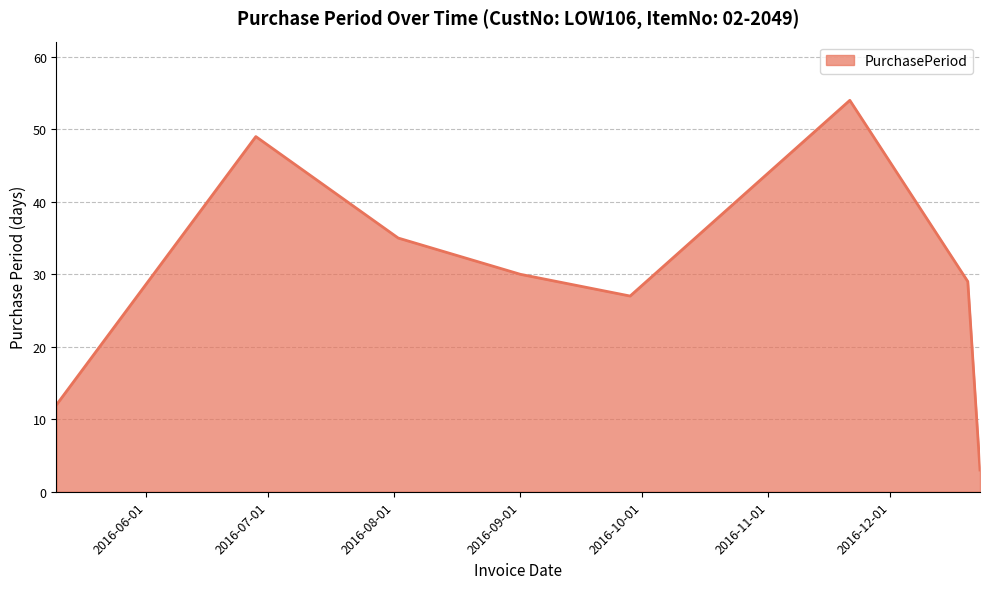

How many interior local valleys (lower than both neighbors) does the data have?

1